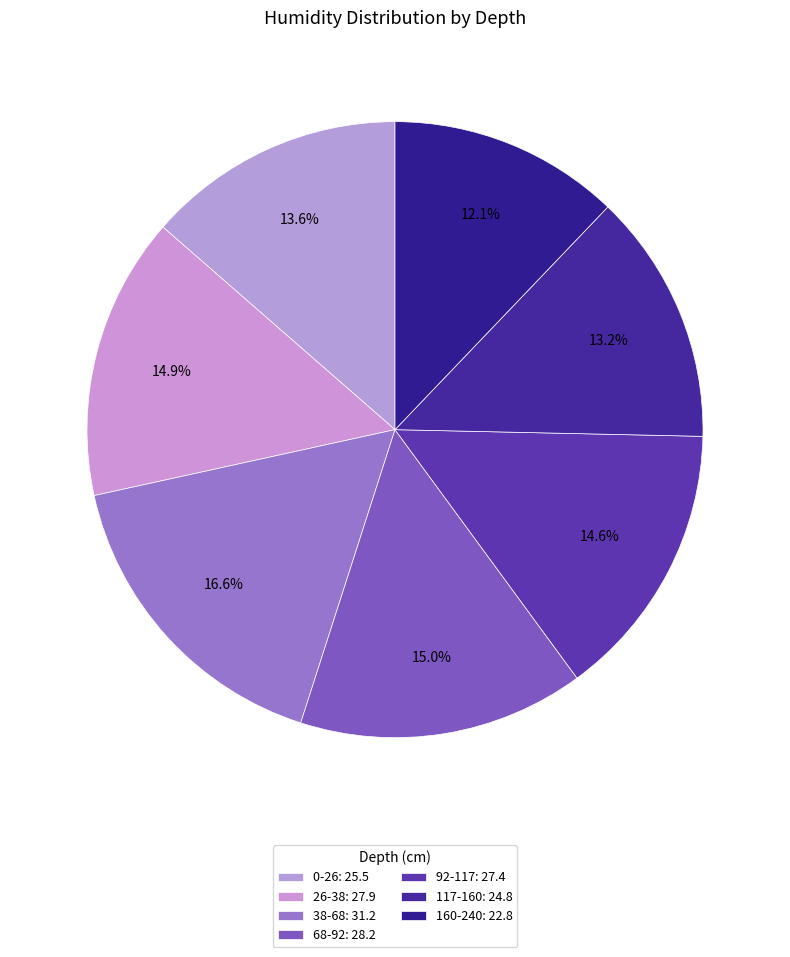

Does 26-38 account for over 50% of the chart?

No